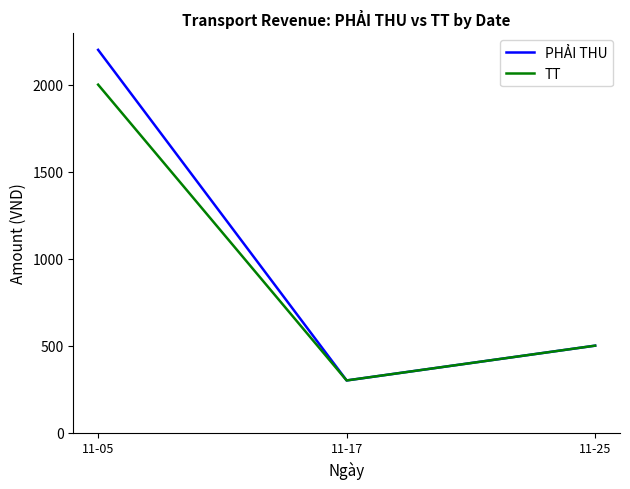

Which series has the largest range (max minus min)?

PHẢI THU